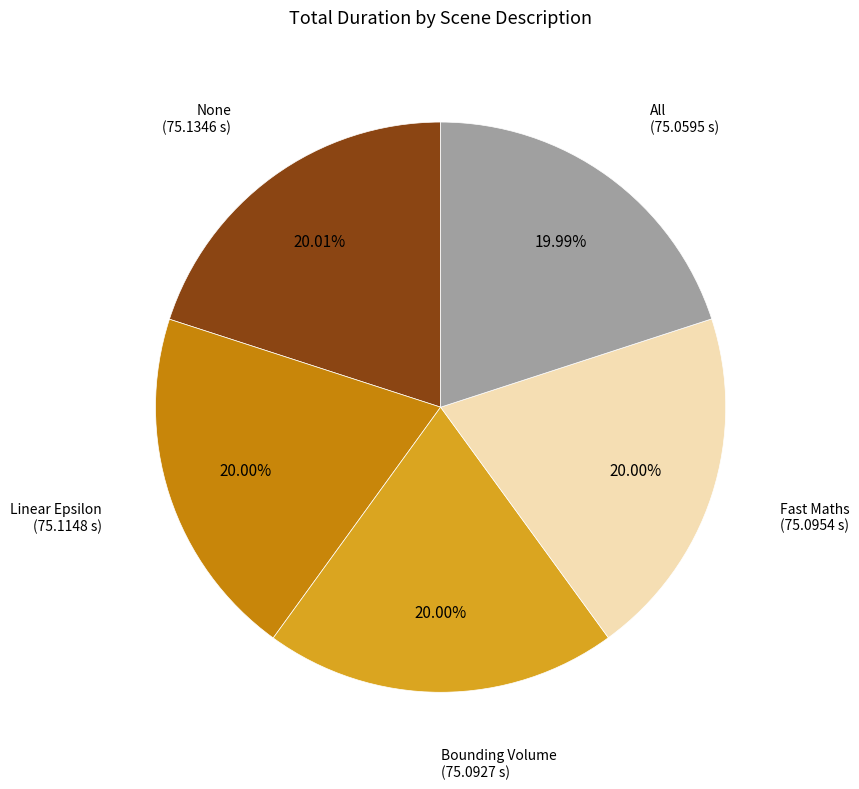

Is there any slice that represents more than half of the pie?

No